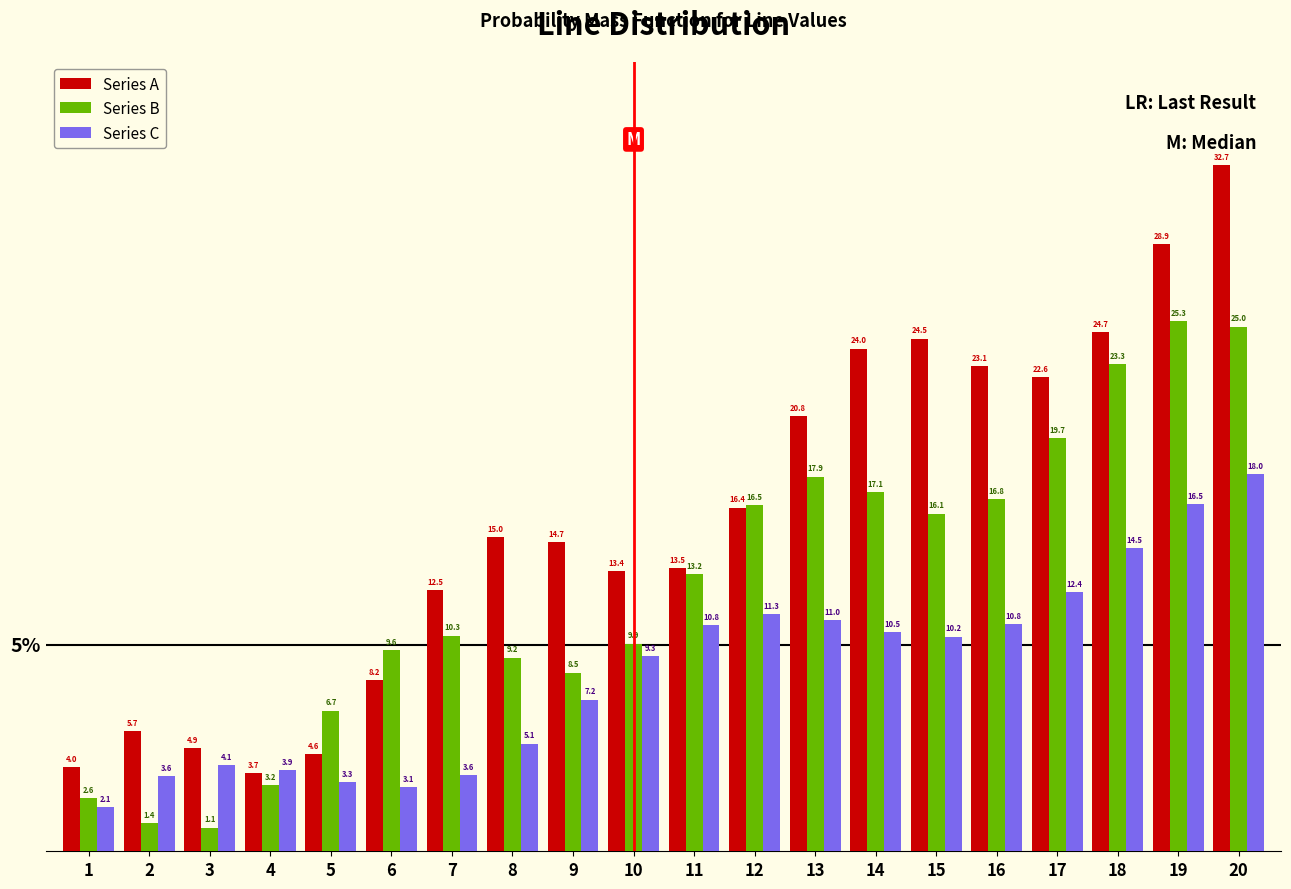

Reading right to left, extract all data points from this chart.

Series A: 32.7	28.9	24.7	22.6	23.1	24.5	24.0	20.8	16.4	13.5	13.4	14.7	15.0	12.5	8.2	4.6	3.7	4.9	5.7	4.0
Series B: 25.0	25.3	23.3	19.7	16.8	16.1	17.1	17.9	16.5	13.2	9.9	8.5	9.2	10.3	9.6	6.7	3.2	1.1	1.4	2.6
Series C: 18.0	16.5	14.5	12.4	10.8	10.2	10.5	11.0	11.3	10.8	9.3	7.2	5.1	3.6	3.1	3.3	3.9	4.1	3.6	2.1